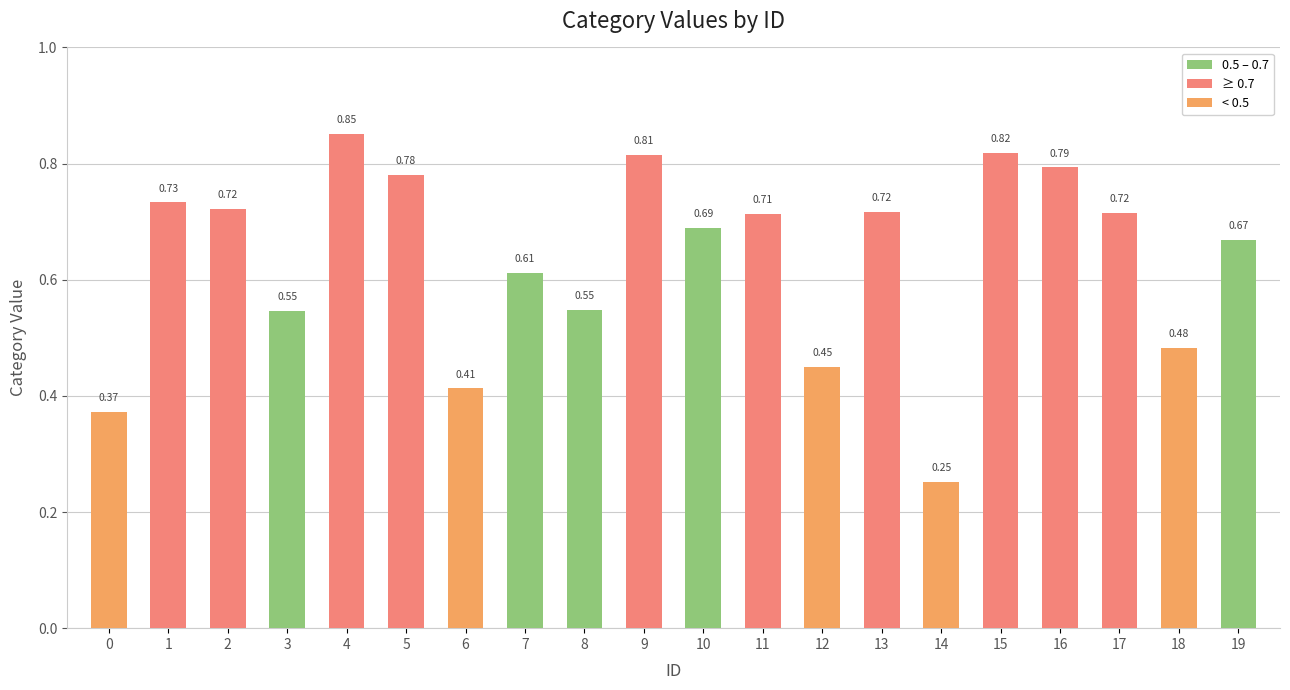

Count the values in the range 0 to 1.

20